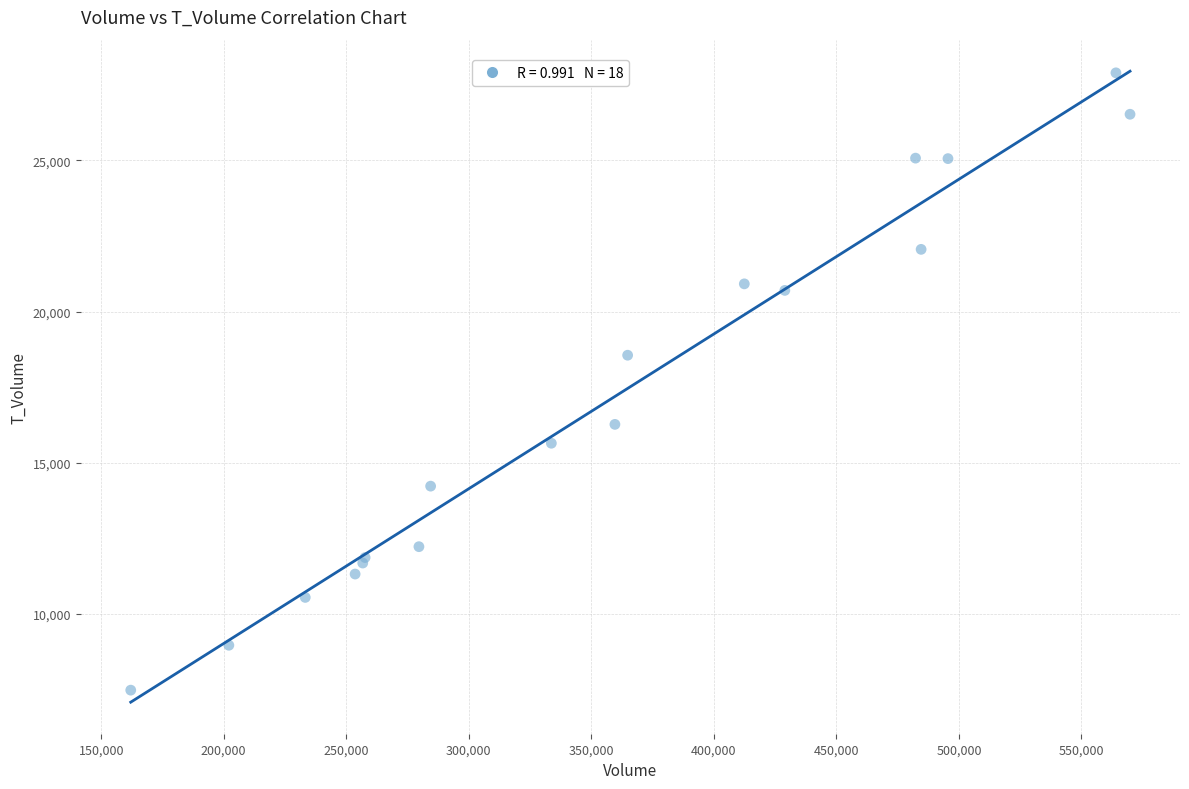

What Y value in the scatter plot is closest to 17686?

18555